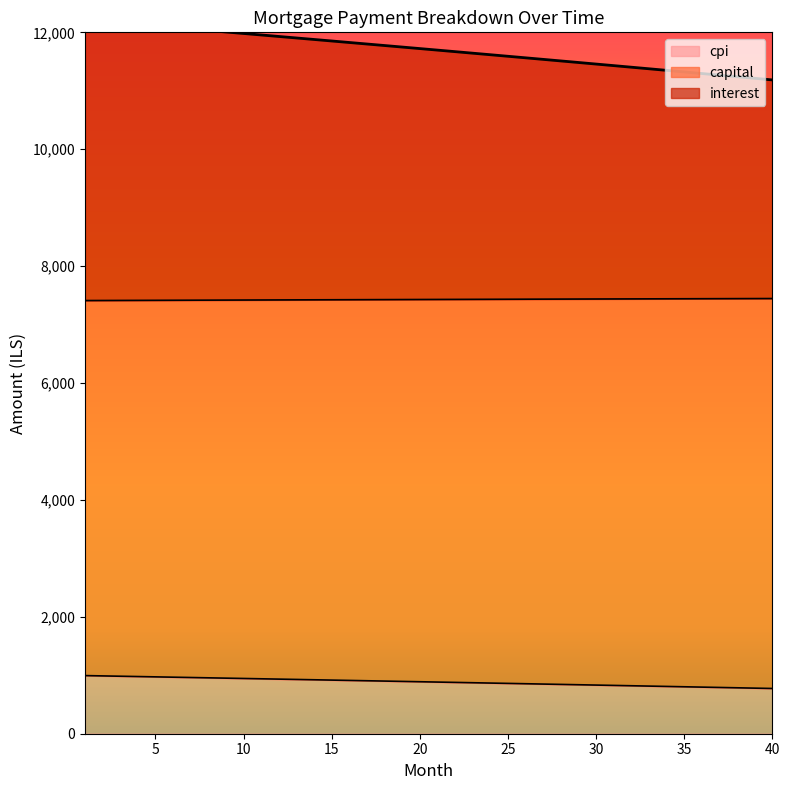

What is the lowest value of the cpi series?

773.9